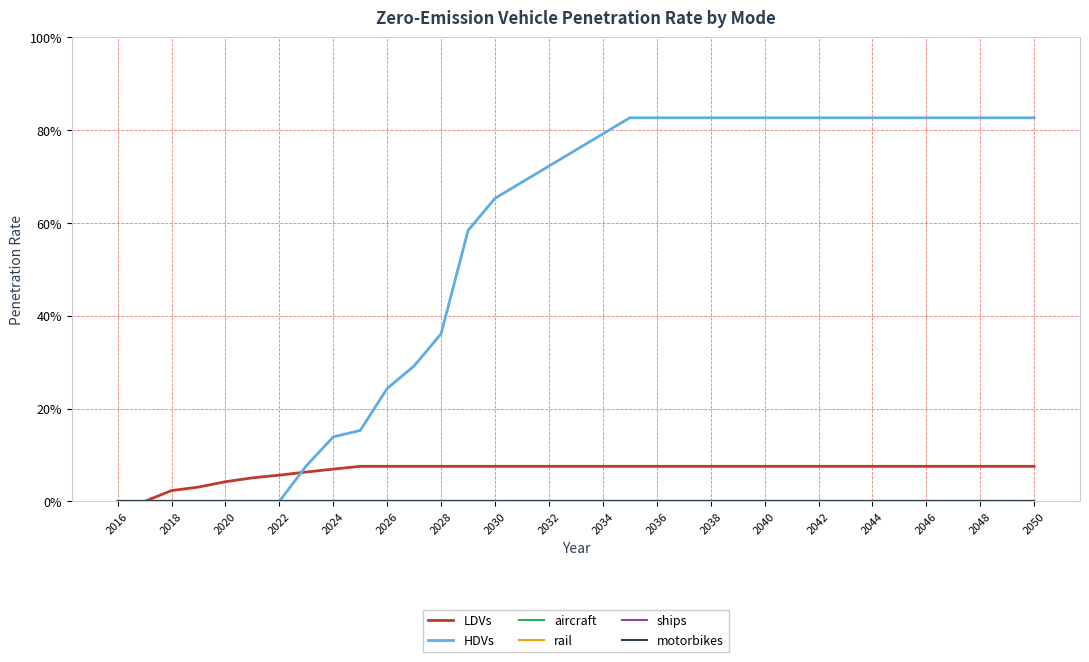

Is this an area chart (filled region under the line)?

No